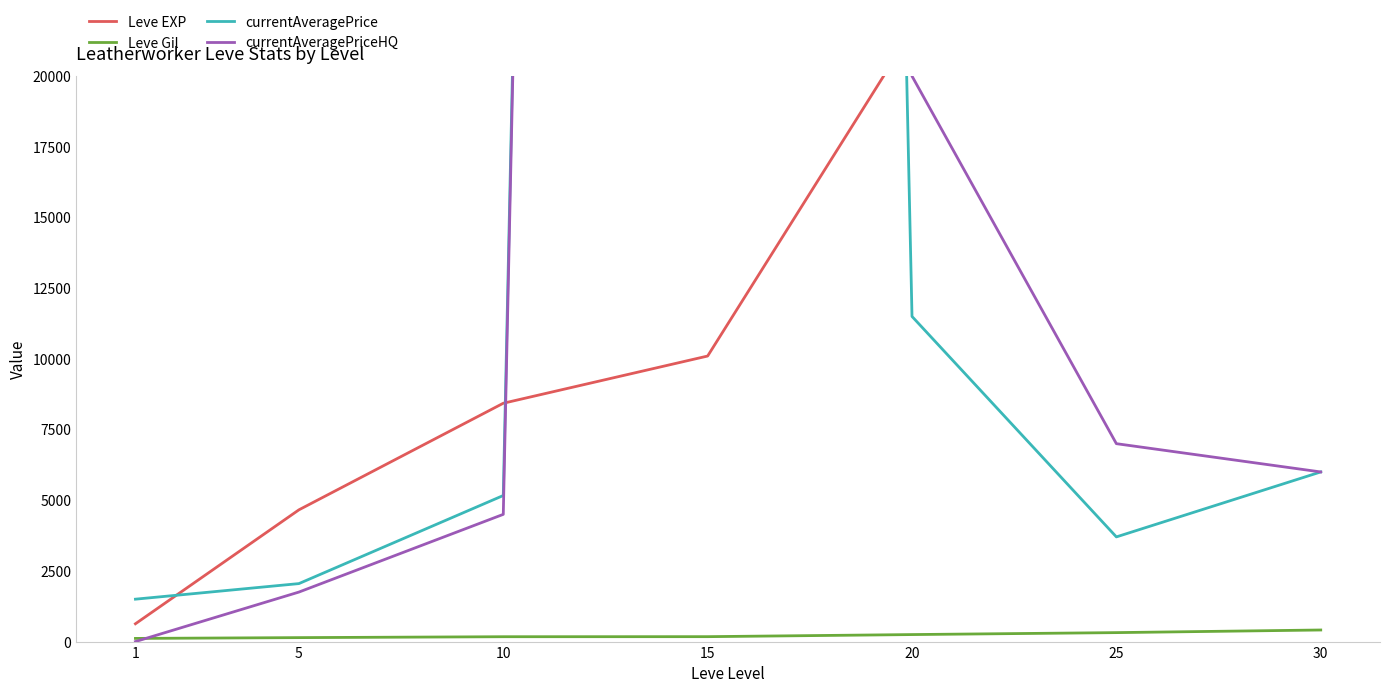

What is the average value of the currentAveragePrice series?

52560.0